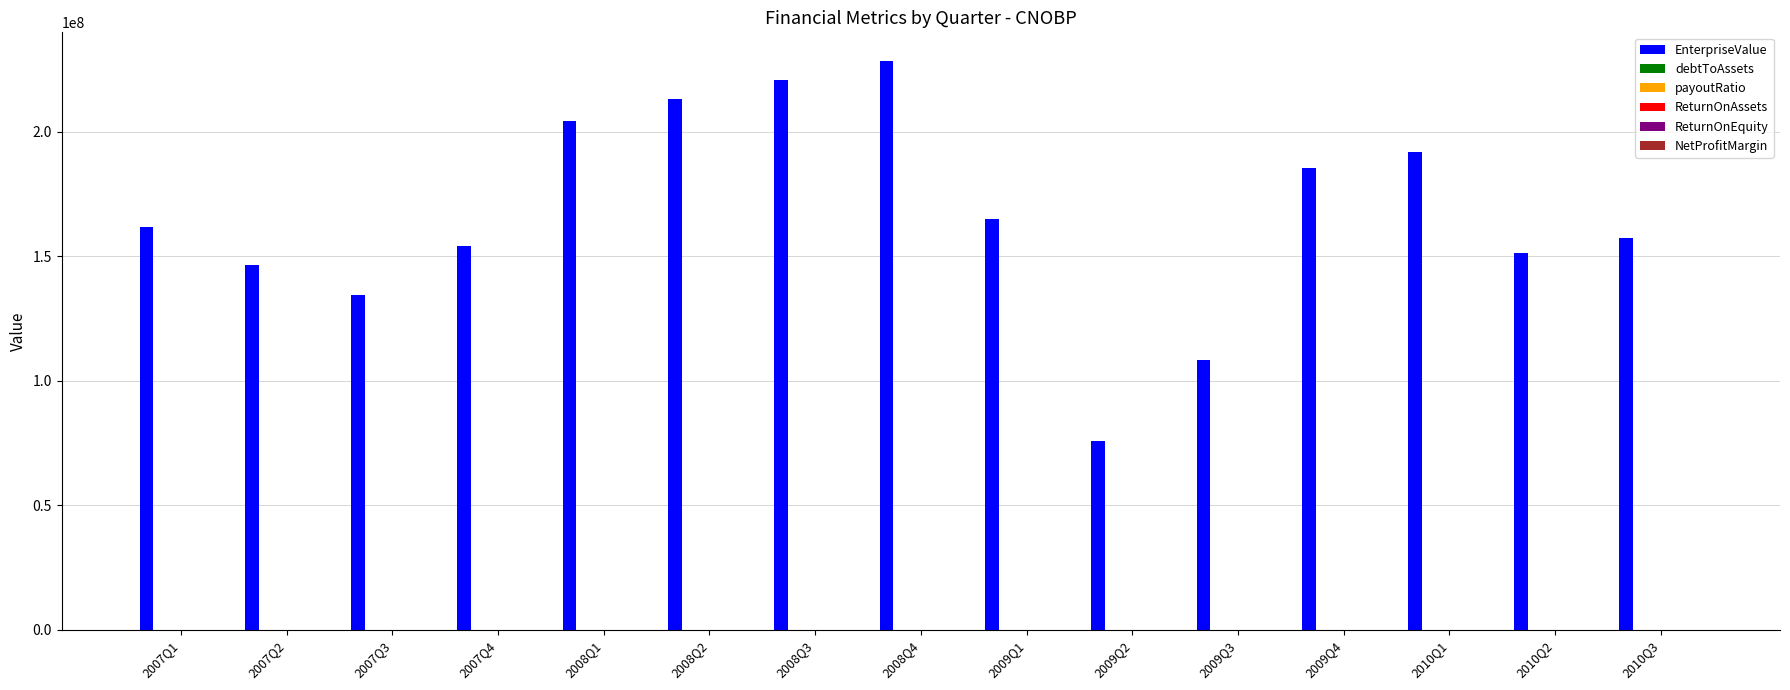

What is the greatest value displayed?

228421000.0